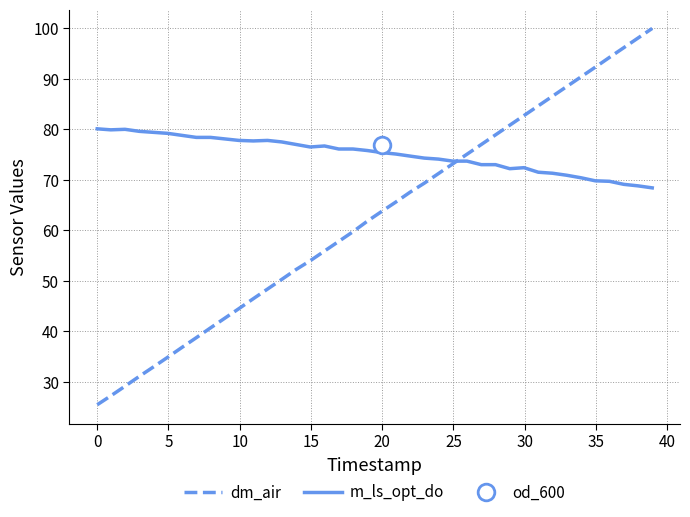

What is the maximum value for dm_air?

100.0